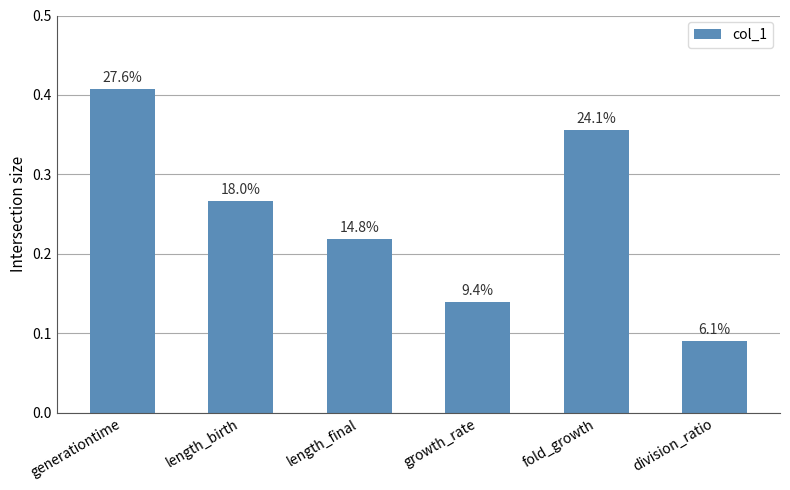

What is the difference between the second highest and minimum values?

0.3